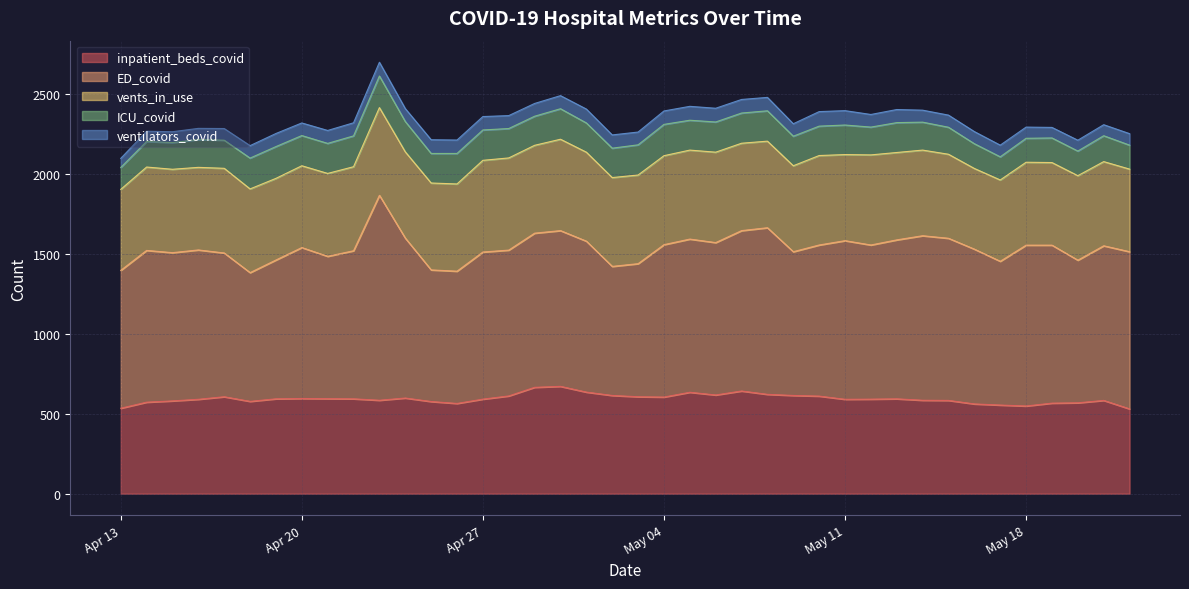

True or false: ventilators_covid has more than 1 points higher than both neighbors.

True